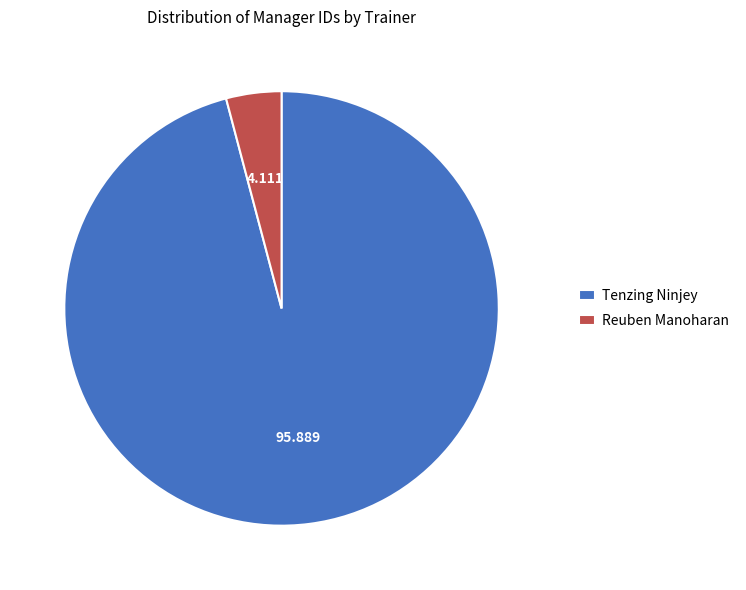

Which category has the biggest portion of the pie?

Tenzing Ninjey